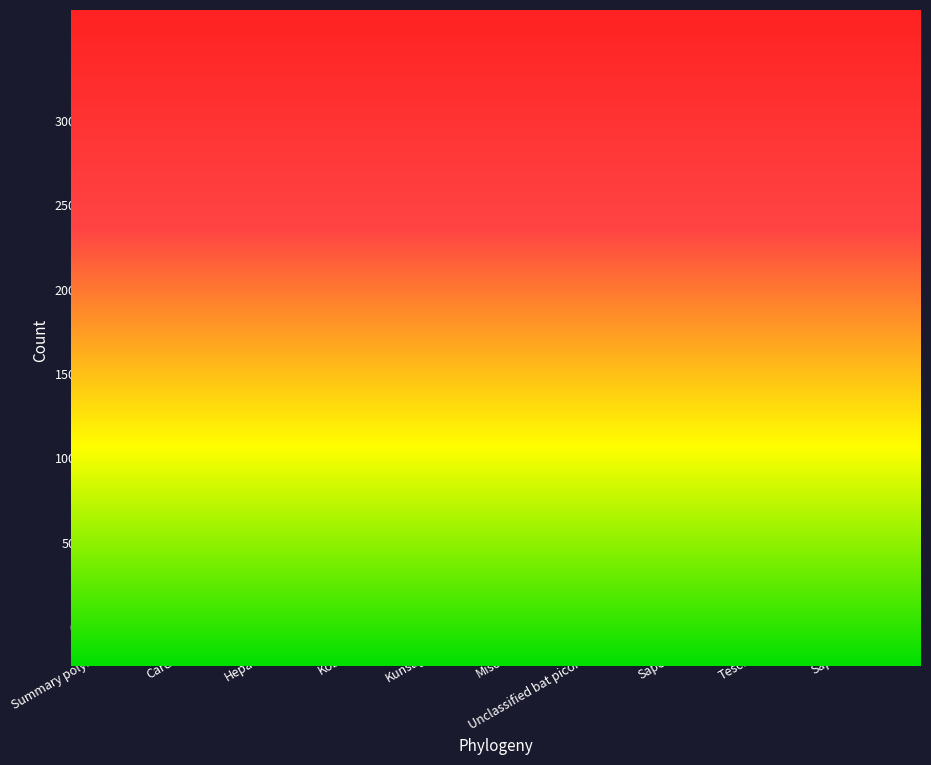

Does the chart display data point markers on the line(s)?

No